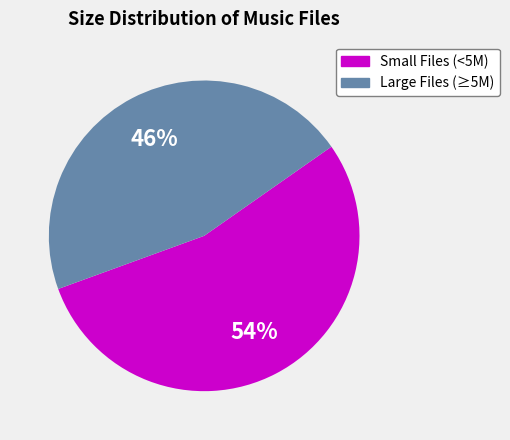

Does any single category account for the majority?

Yes